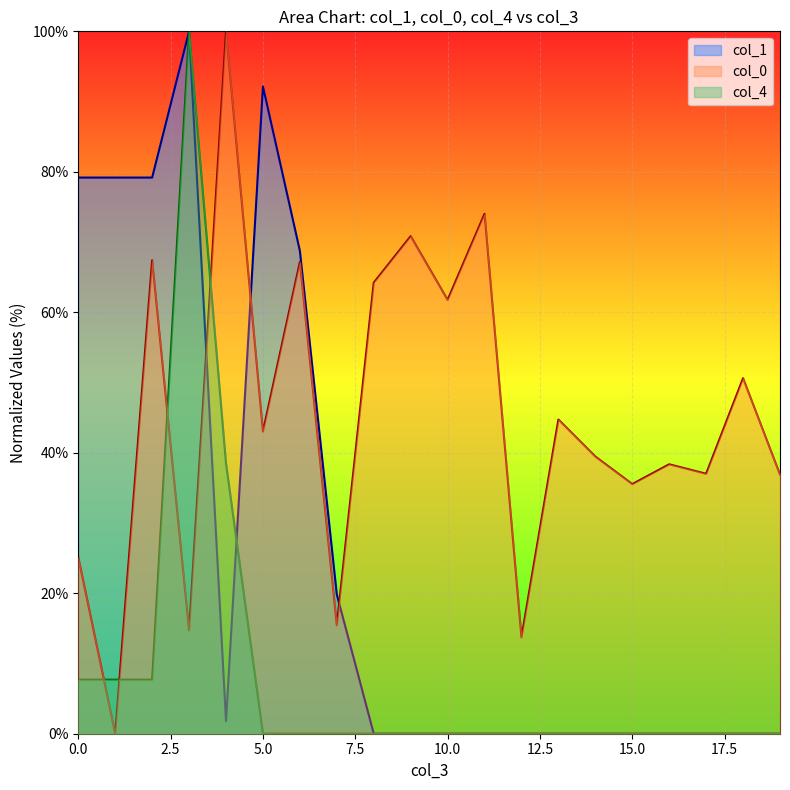

How many times do col_1 and col_4 cross each other?

1